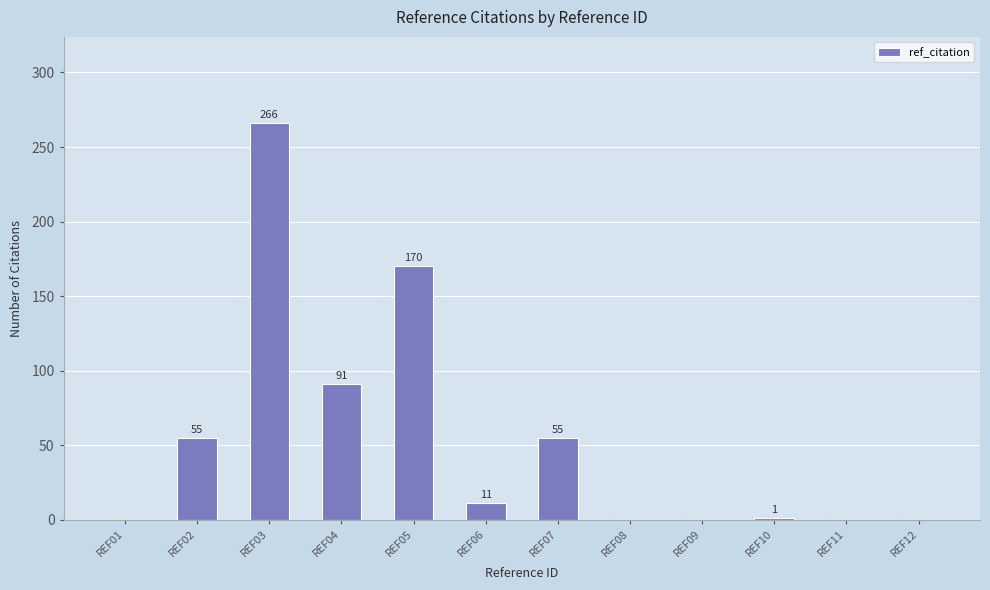

Are the bars grouped side by side (vs. stacked)?

No